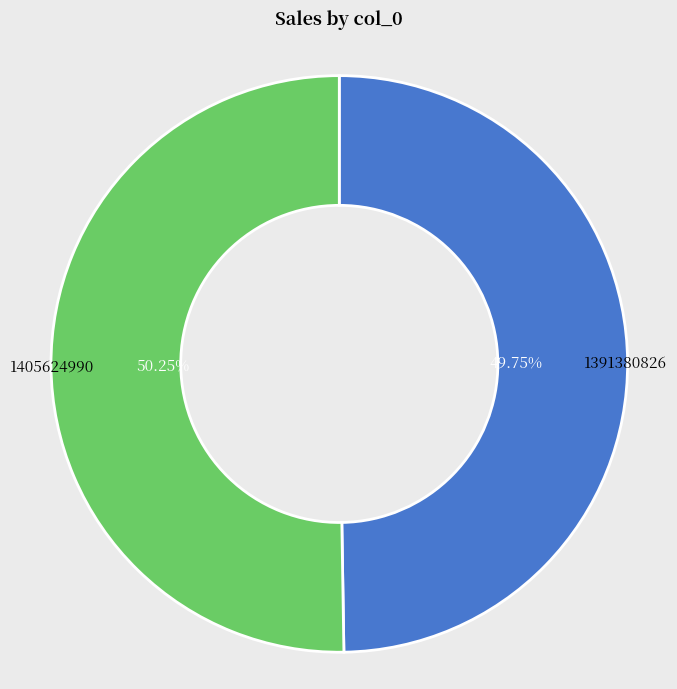

Which has a higher value, 1405624990 or 1391380826?

1405624990